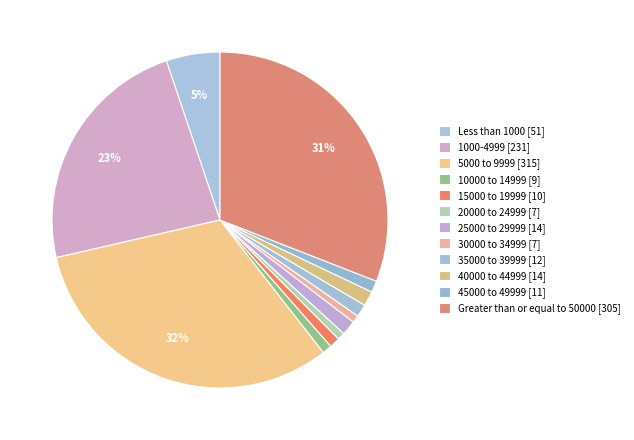

Does 25000 to 29999 represent more than half of the total?

No